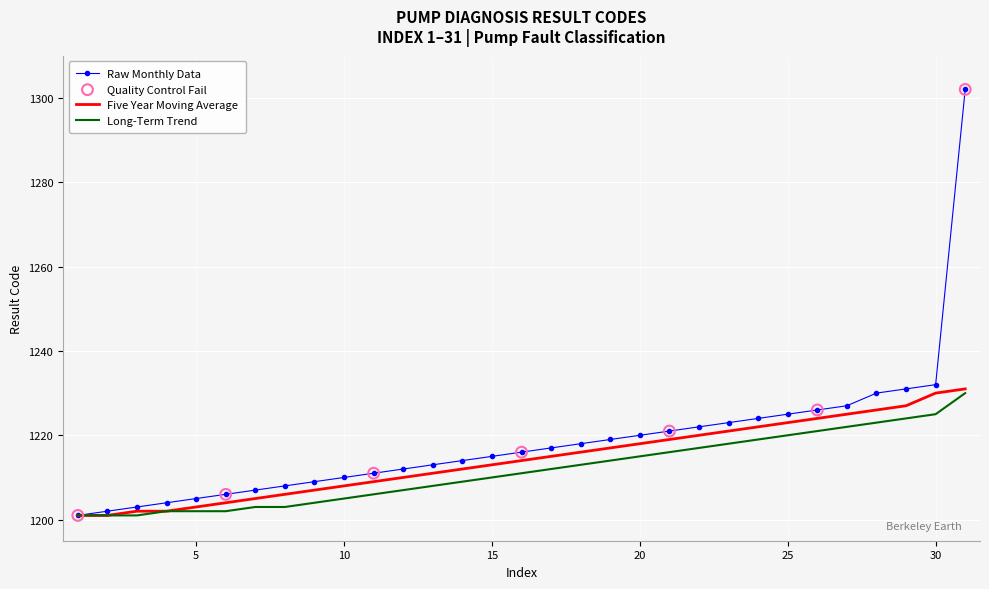

What is the minimum value for Five Year Moving Average?

1201